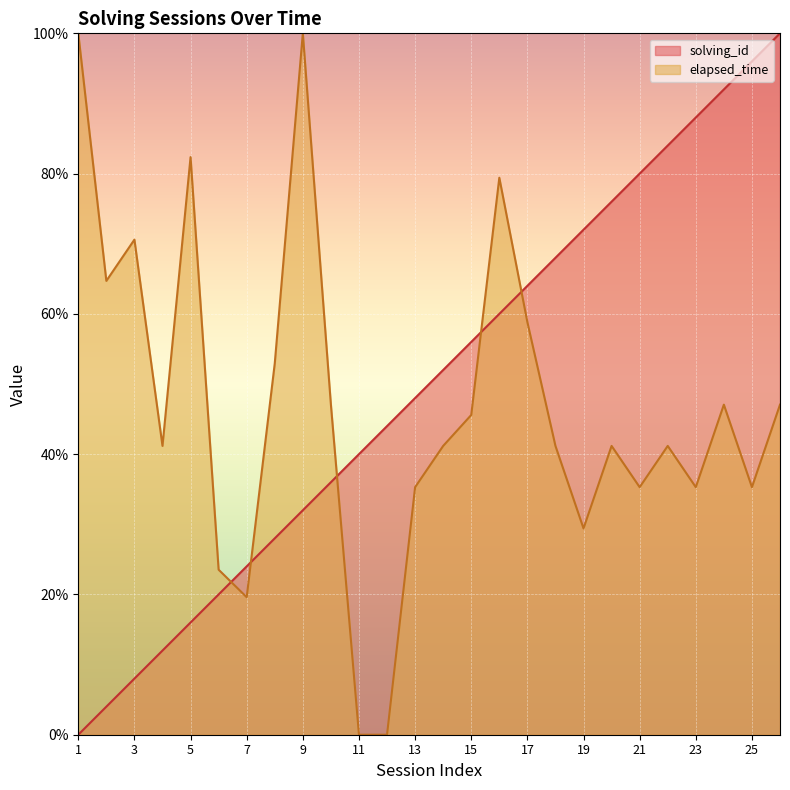

At 24, list the series in order from smallest to largest.

elapsed_time, solving_id